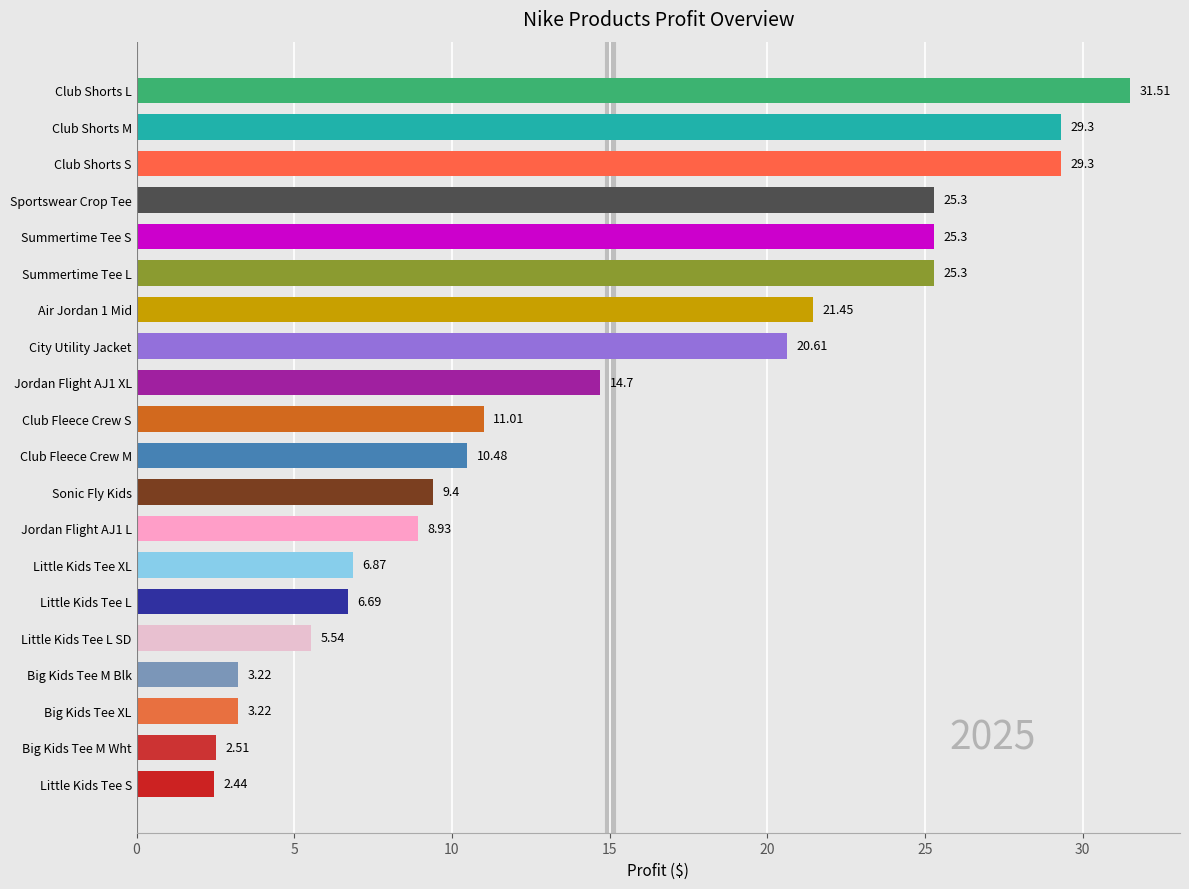

What is the difference between the maximum and minimum values?

29.1